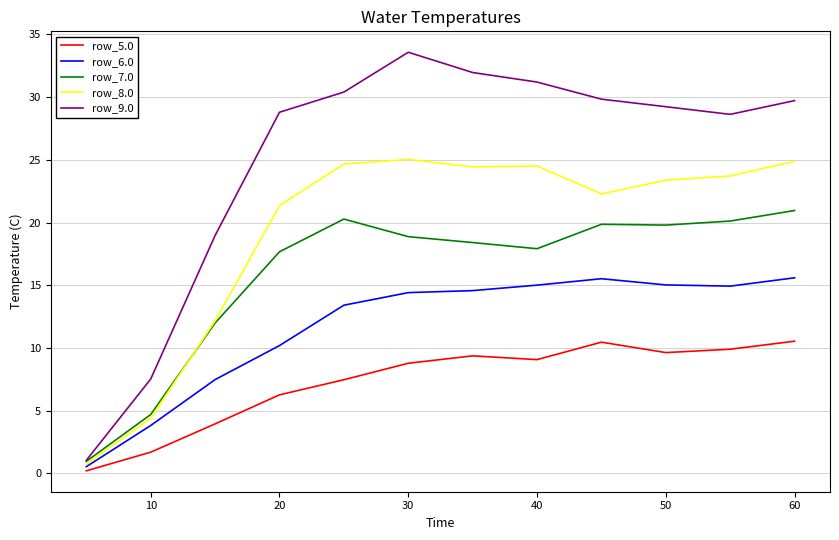

True or false: row_8.0 and row_5.0 intersect in this chart.

False